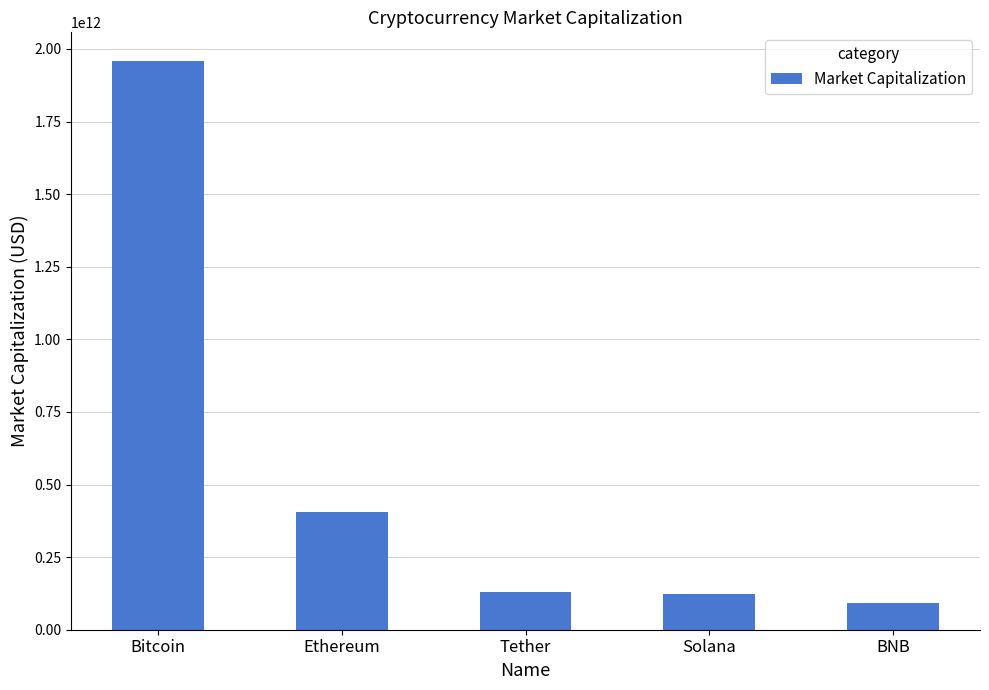

What is the ratio of the value at Ethereum to the value at BNB?

4.4